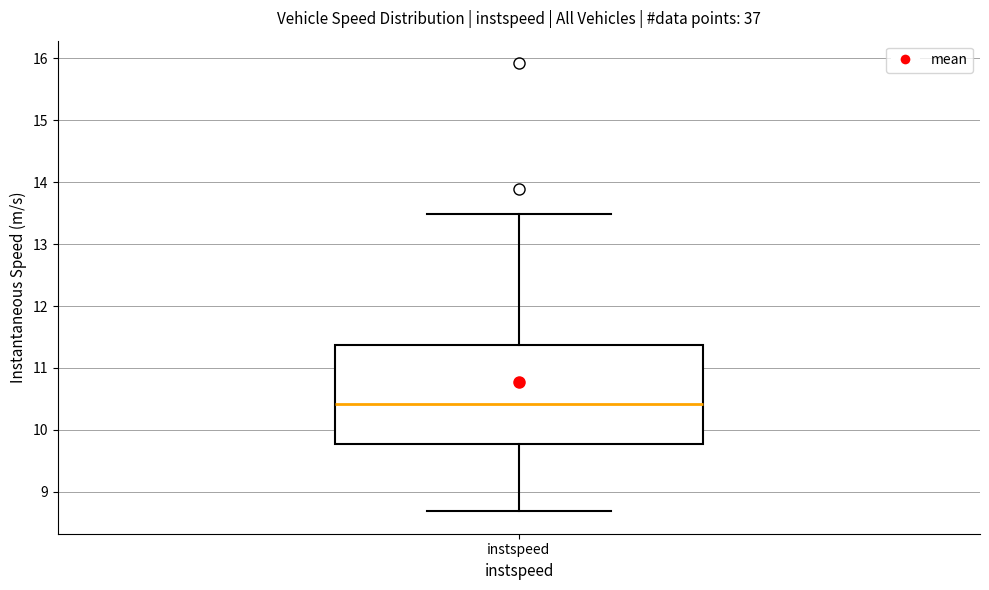

Where is the upper edge of the box for instspeed on the y-axis? The values are not printed on the chart, so give them approximately, as read against the axis.

11.4